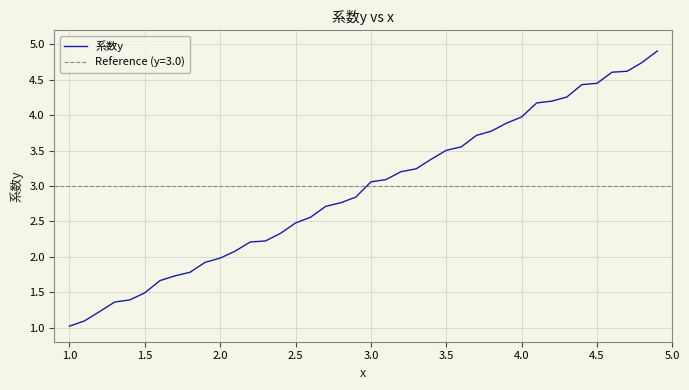

The 系数y series shows 4.0 at 4.0. True or false?

True